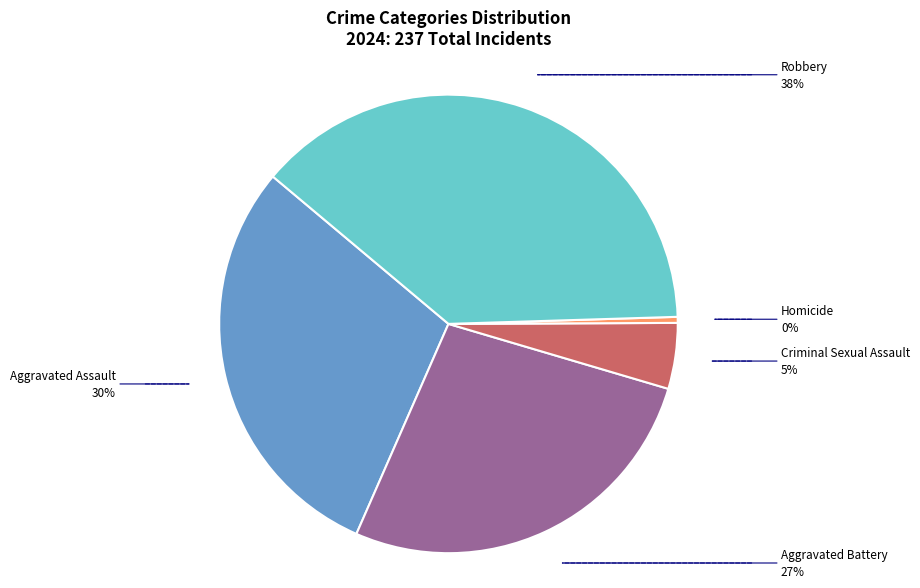

Which slice is the smallest?

Homicide